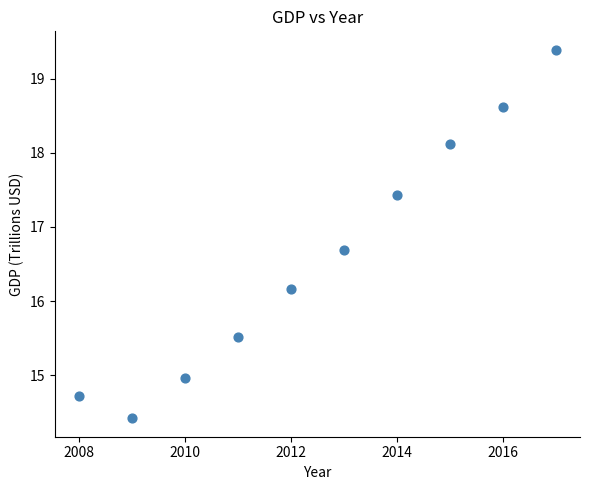

What is the average X value?

2012.5